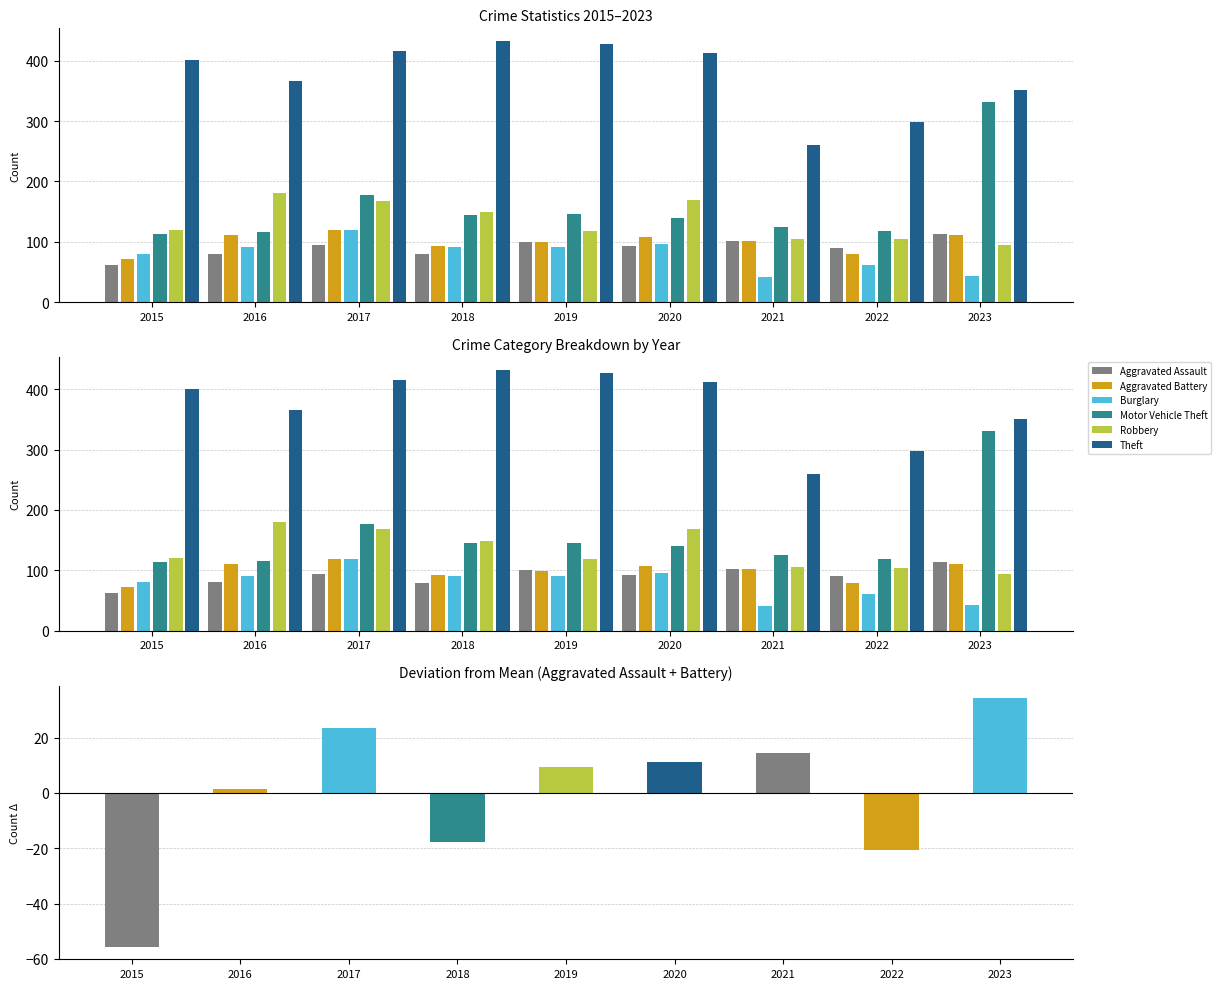

Where does the Robbery series first go above 120?

2016